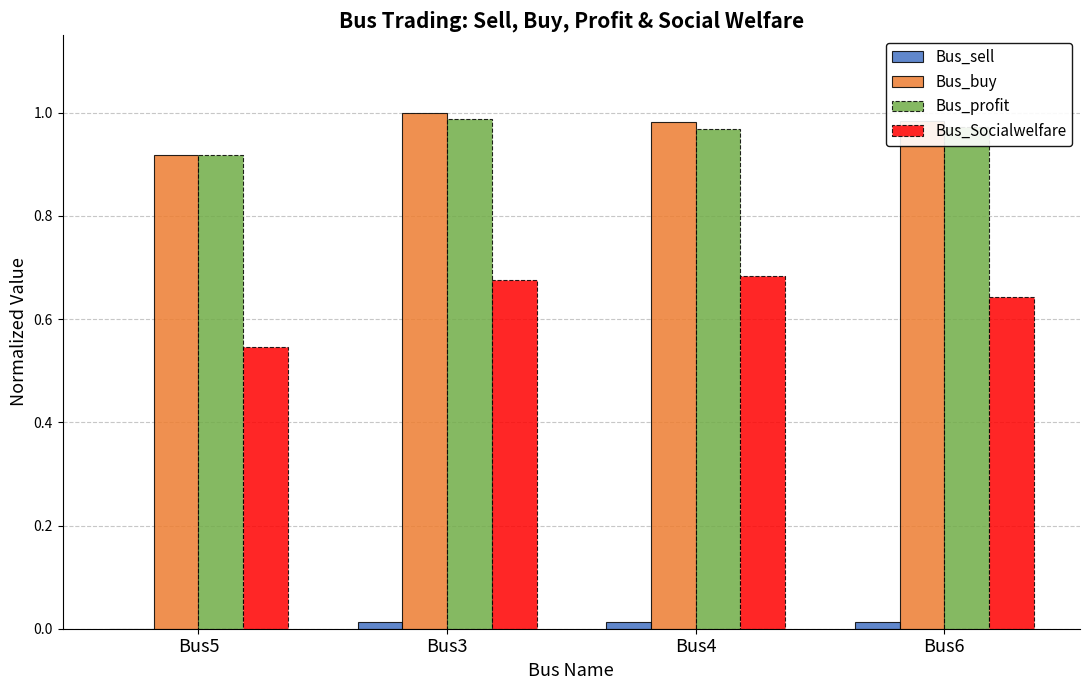

What is the total value across all series at Bus5?

2.4